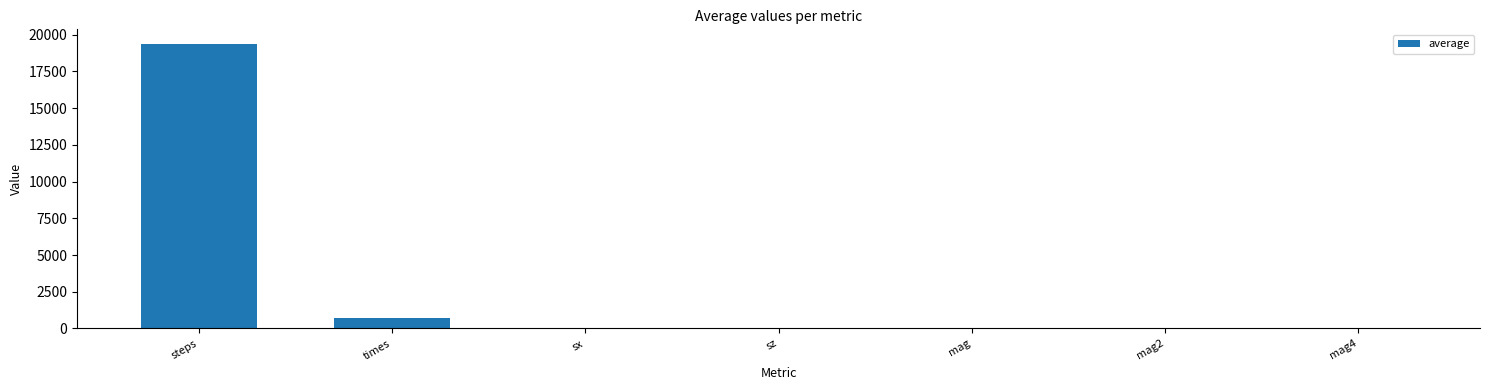

What is the approximate value at mag4?

0.9